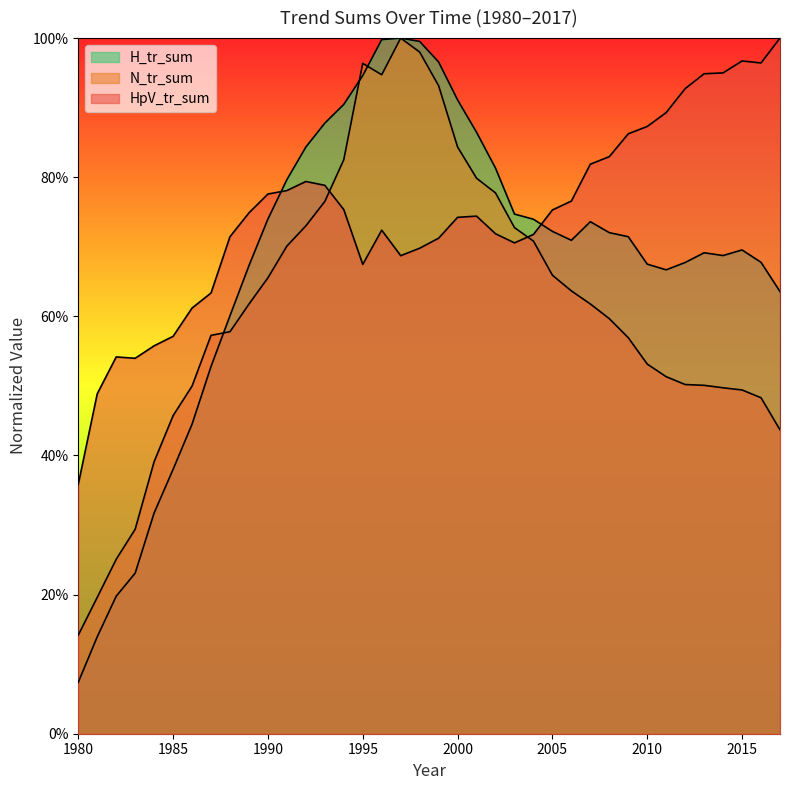

List the series in order of their peak value, highest first.

HpV_tr_sum, N_tr_sum, H_tr_sum